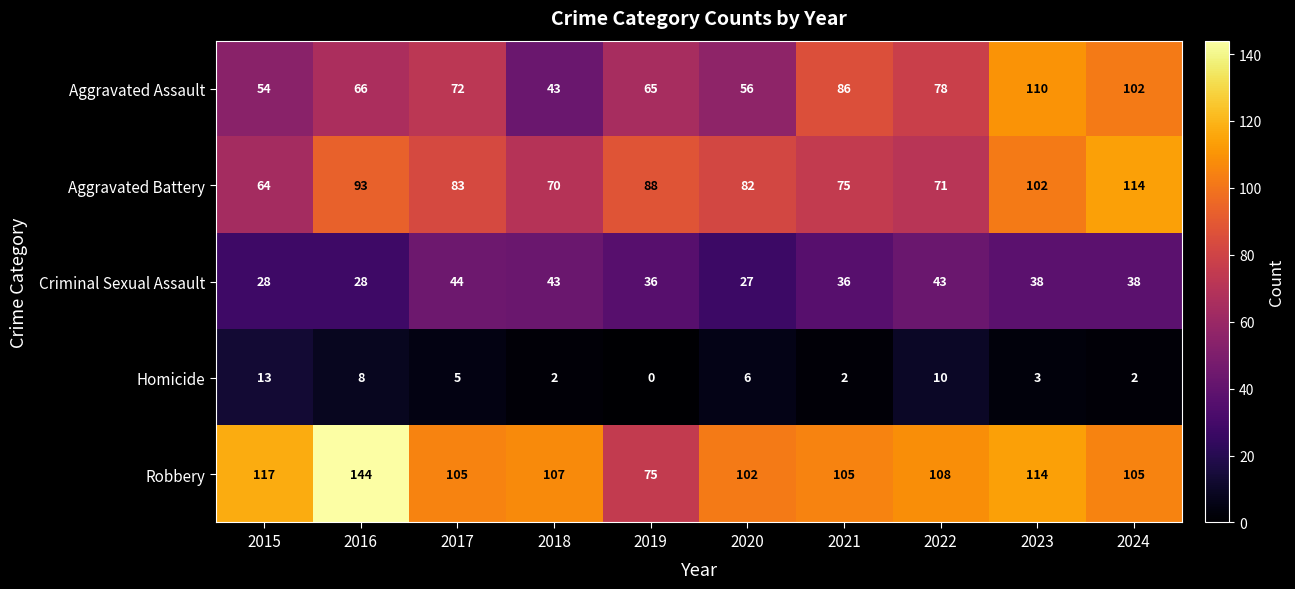

What is the difference between the second highest and minimum values in the Criminal Sexual Assault series?

16